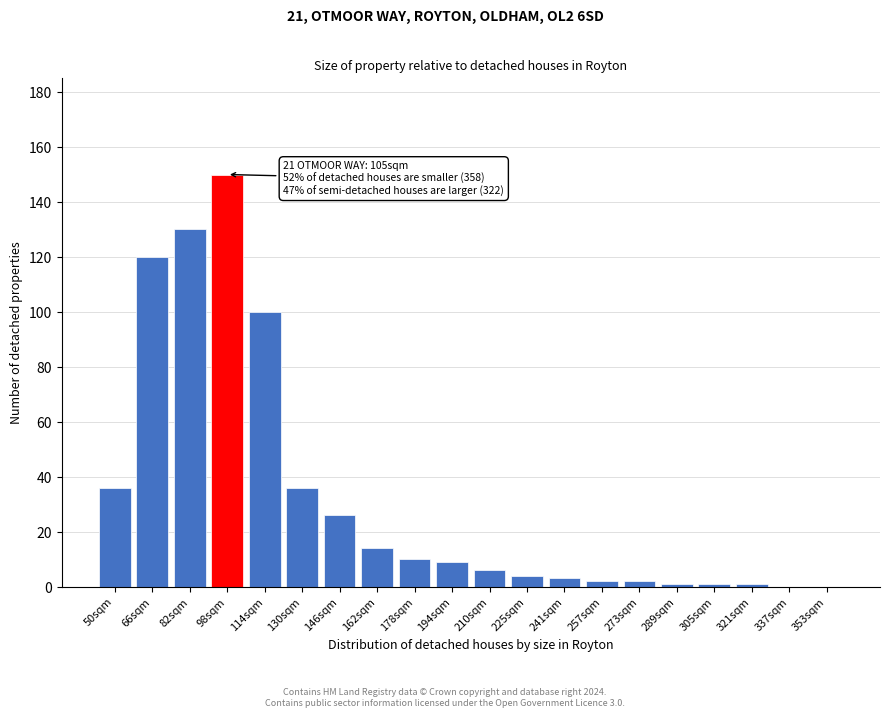

Reading left to right, extract all data points from this chart.

50sqm=36	66sqm=120	82sqm=130	98sqm=150	114sqm=100	130sqm=36	146sqm=26	162sqm=14	178sqm=10	194sqm=9	210sqm=6	225sqm=4	241sqm=3	257sqm=2	273sqm=2	289sqm=1	305sqm=1	321sqm=1	337sqm=0	353sqm=0